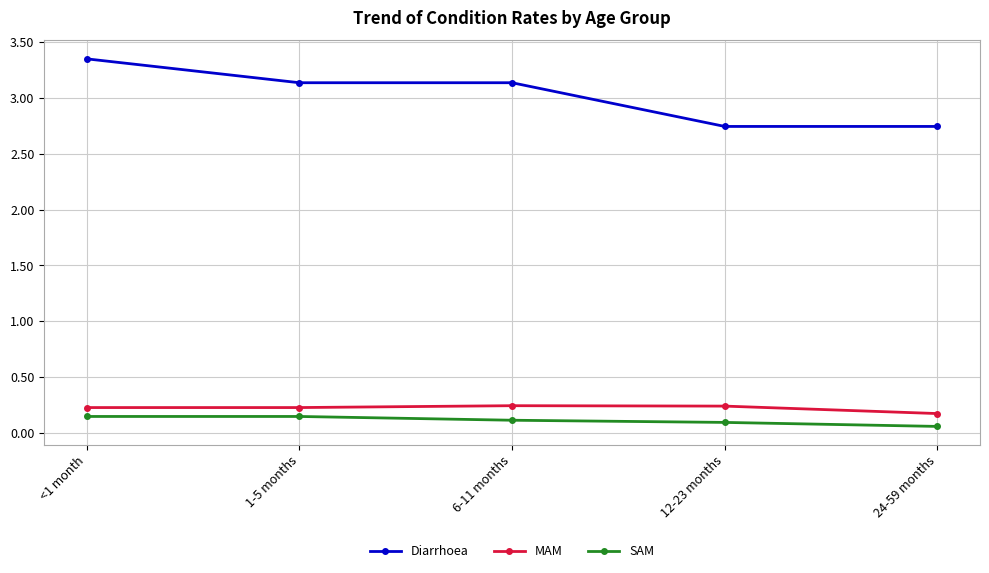

Count the number of data series in this chart.

3